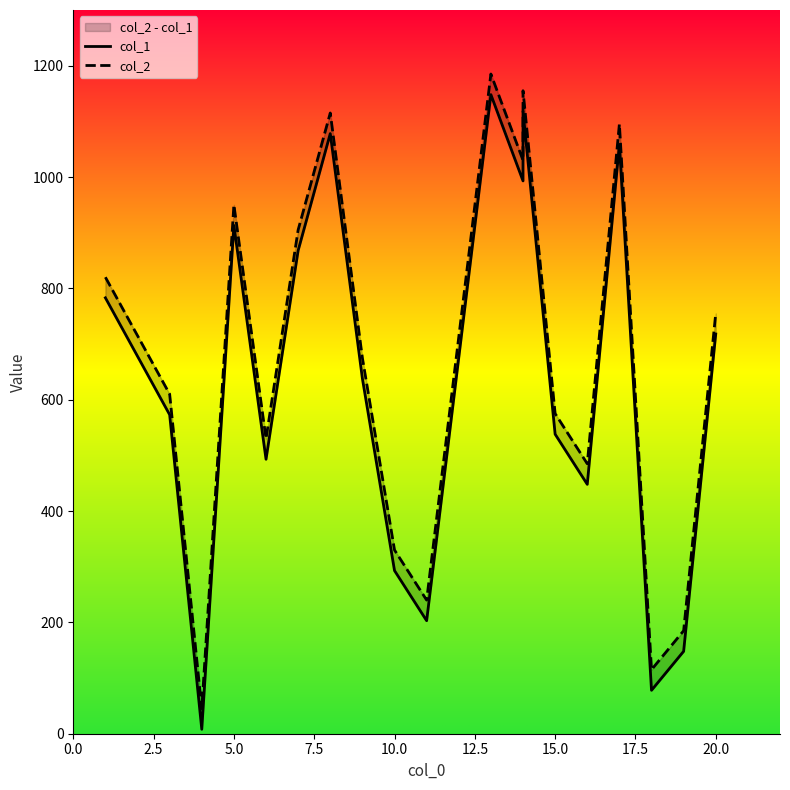

How many interior local valleys does the col_2 series have?

6